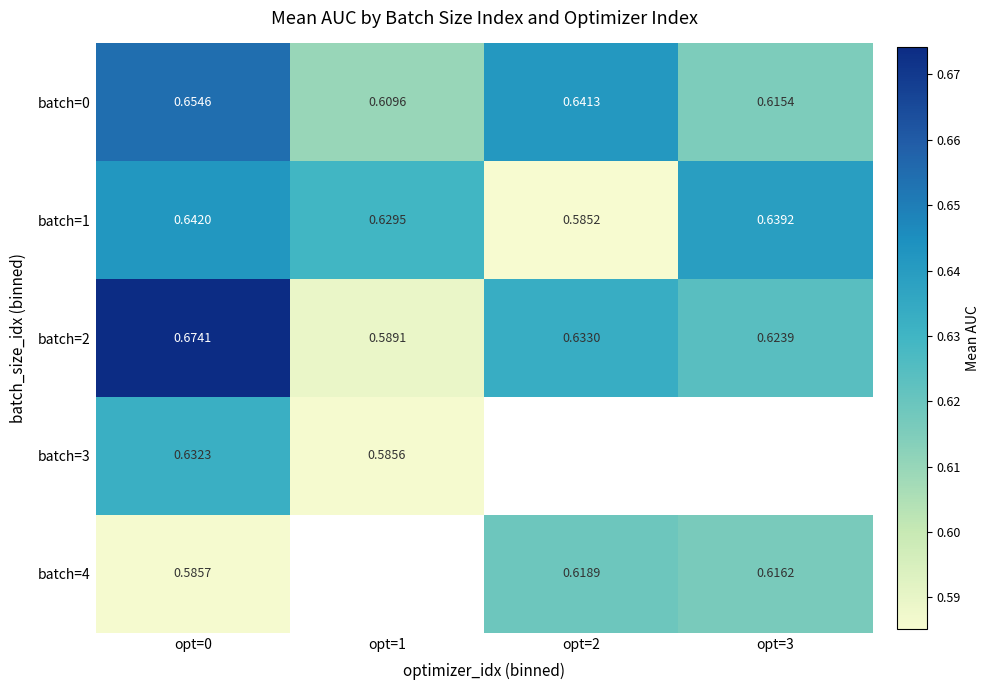

The batch=0 series shows 0.3 at opt=0. True or false?

False